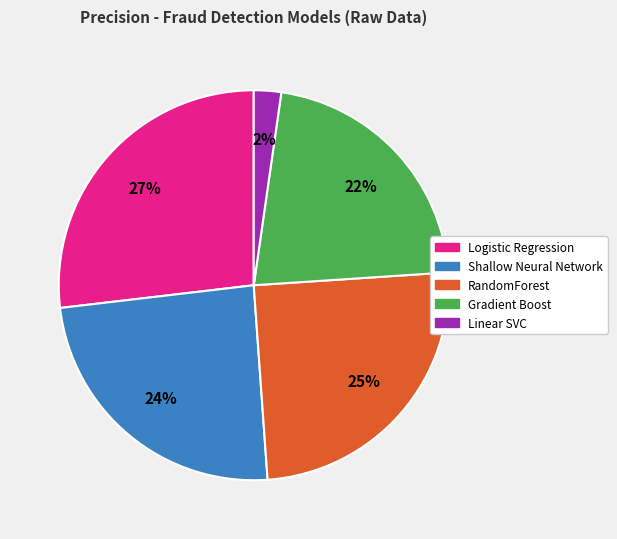

Which has a higher value, Linear SVC or RandomForest?

RandomForest